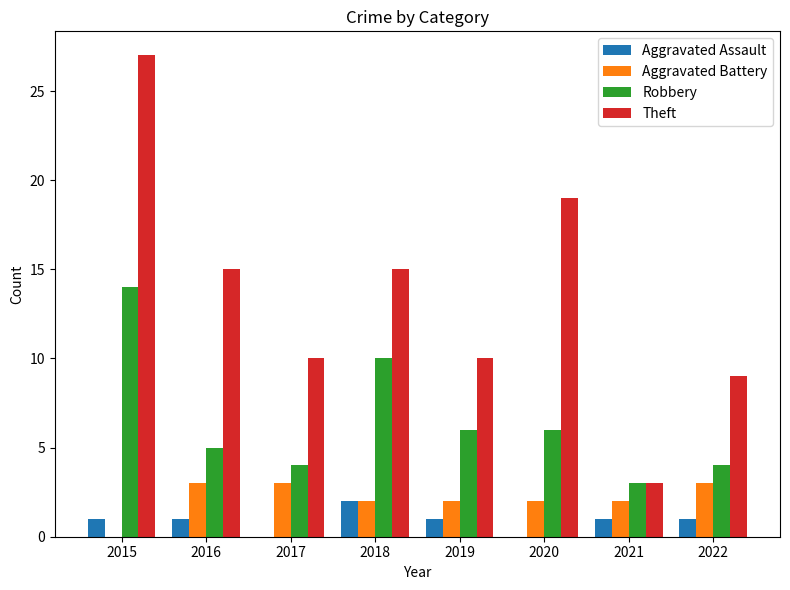

True or false: Robbery has a value of 3 at 2019.

False